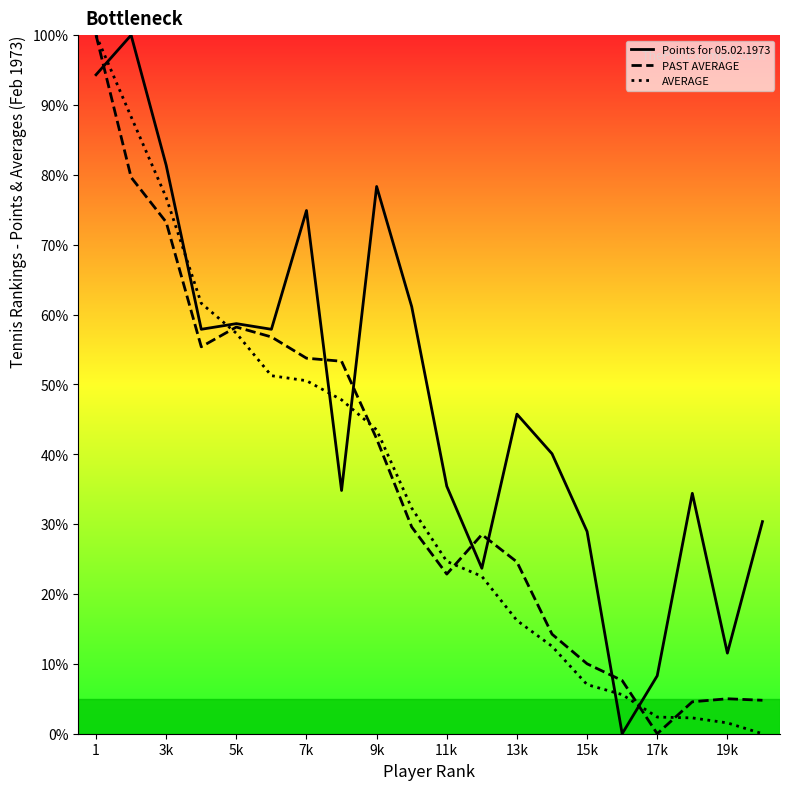

What is the maximum value shown in the chart?

100.0